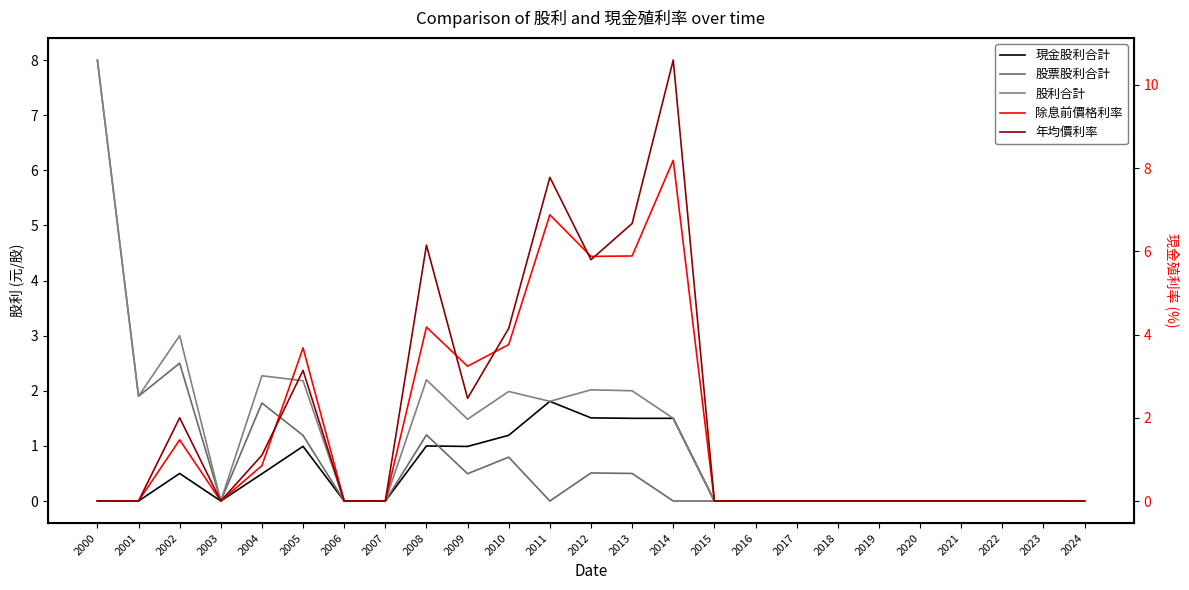

True or false: 股票股利合計 has a value of 0.2 at 2009.

False